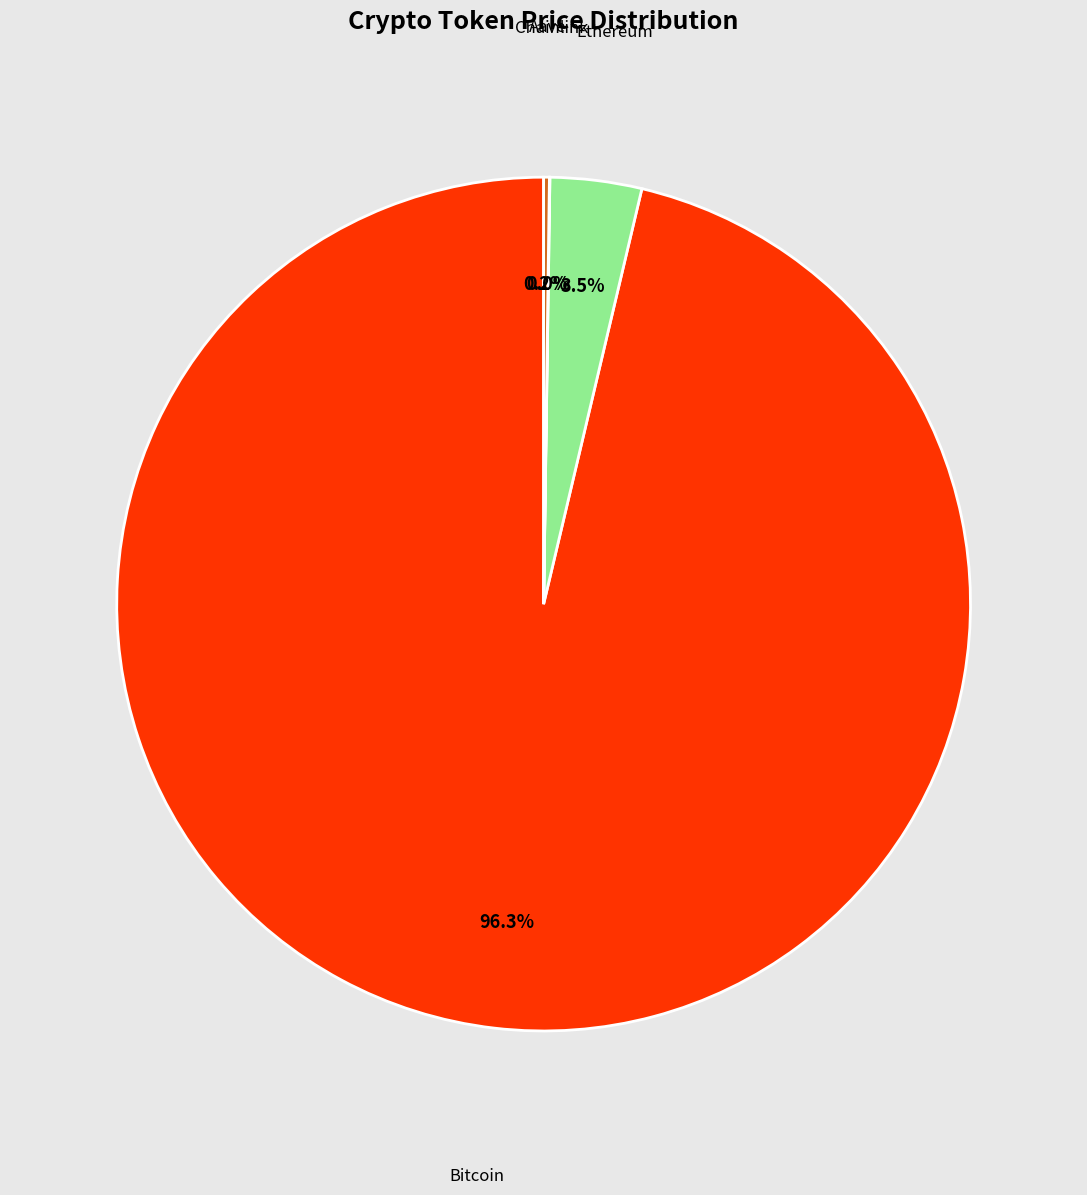

Is there a majority slice in this chart?

Yes